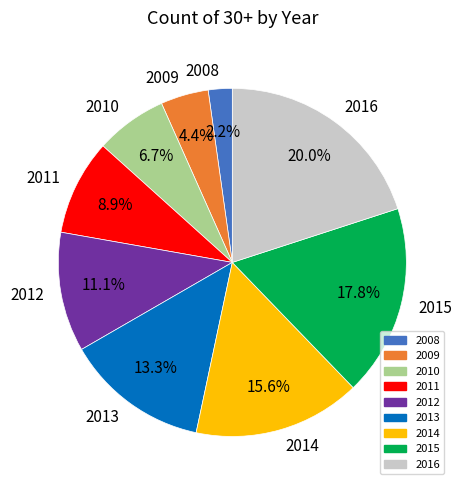

True or false: 2015 accounts for 7% of the total.

False